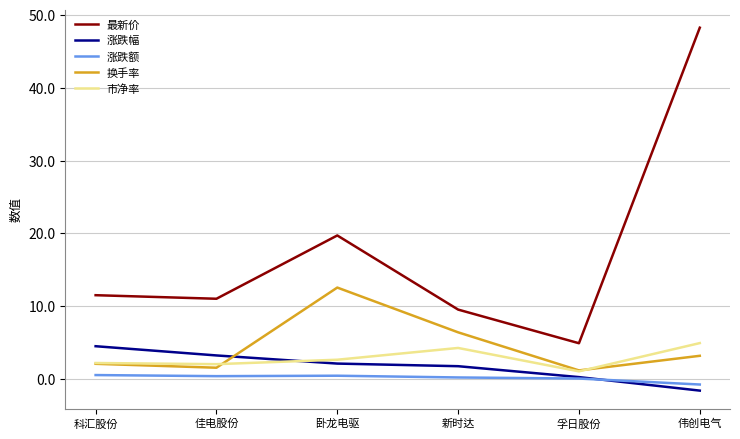

Which series has the largest total across all categories?

最新价